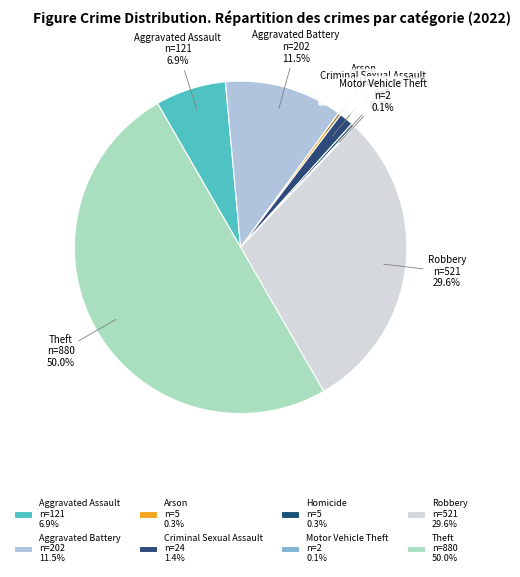

Does Robbery account for over 50% of the chart?

No